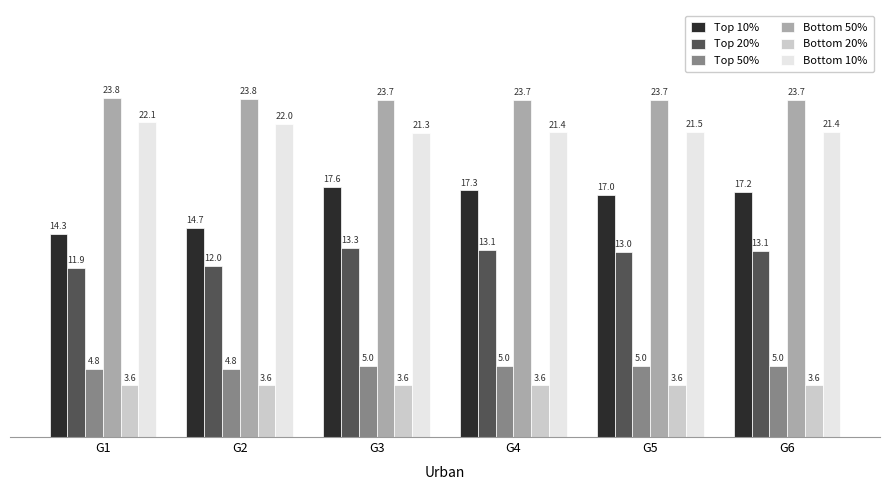

What is the difference between the highest and lowest values at G6?

20.1